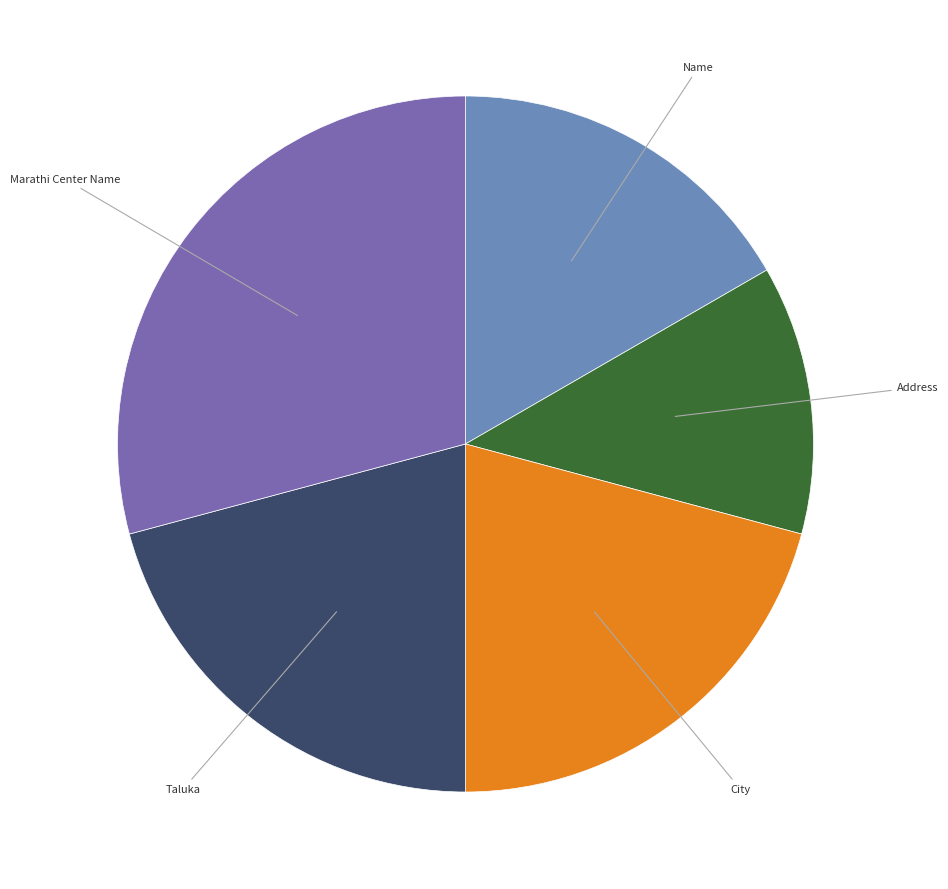

Is there a majority slice in this chart?

No